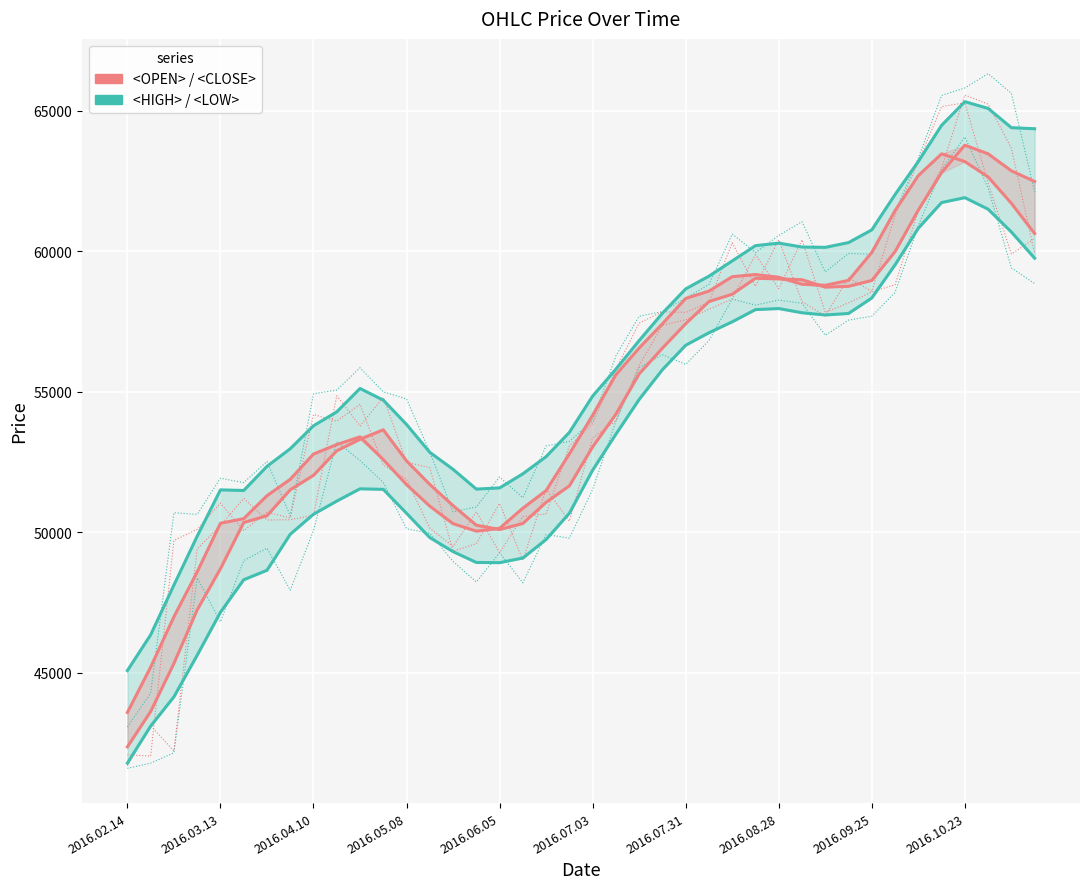

Reading left to right, extract all data points from this chart.

<HIGH>: 45070	46343	48114	49853	51503	51481	52340	52967	53785	54280	55112	54698	53831	52840	52234	51531	51573	52075	52687	53550	54842	55799	56819	57791	58658	59111	59653	60197	60286	60148	60136	60305	60758	62015	63193	64479	65322	65082	64396	64358
<LOW>: 41775	43094	44137	45616	47146	48303	48640	49922	50635	51103	51541	51521	50669	49804	49304	48919	48911	49077	49736	50673	52205	53485	54722	55782	56651	57096	57485	57920	57957	57807	57728	57782	58333	59513	60817	61730	61905	61494	60682	59750
<OPEN>: 42355	43613	45325	47230	48694	50341	50581	51505	52020	52894	53303	53642	52535	51697	50942	50245	50092	50306	51060	51646	53033	54199	55633	56549	57418	58206	58467	59036	59013	58985	58720	58748	58957	59983	61463	62800	63772	63466	62860	62481
<CLOSE>: 43580	45194	46986	48582	50316	50478	51295	51879	52779	53116	53390	52581	51689	50923	50299	50034	50135	50851	51479	52786	54163	55603	56553	57417	58317	58579	59092	59168	59072	58822	58786	58960	59955	61445	62691	63464	63188	62643	61703	60627